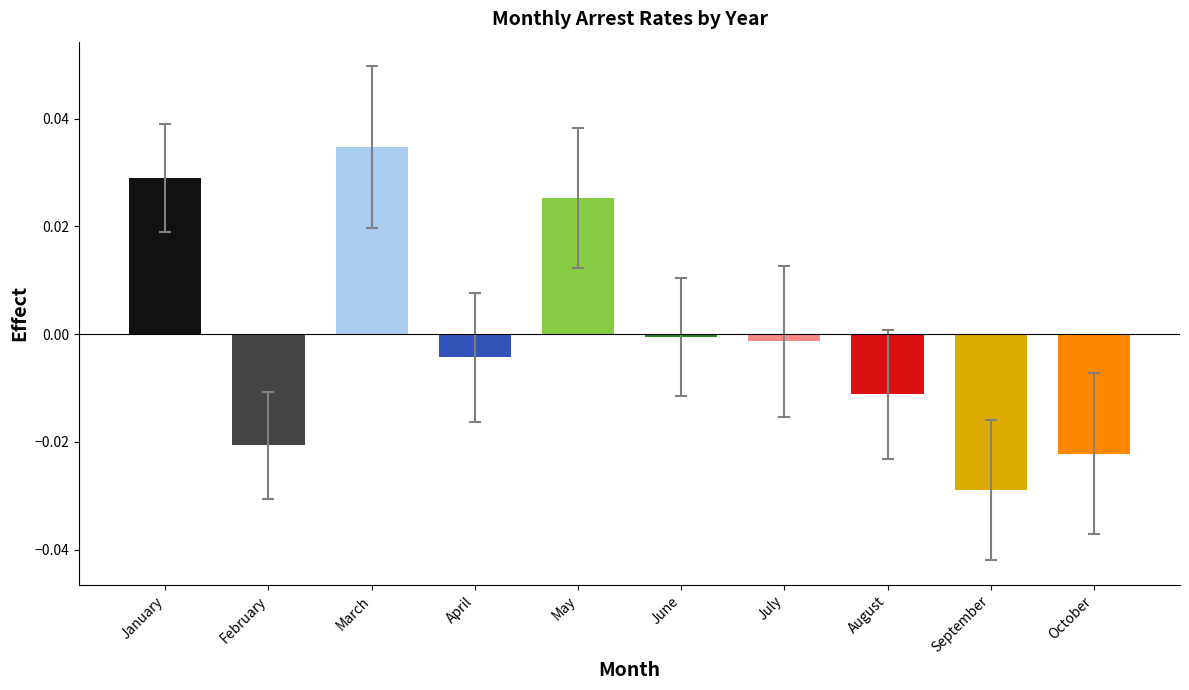

How many values exceed 0?

3